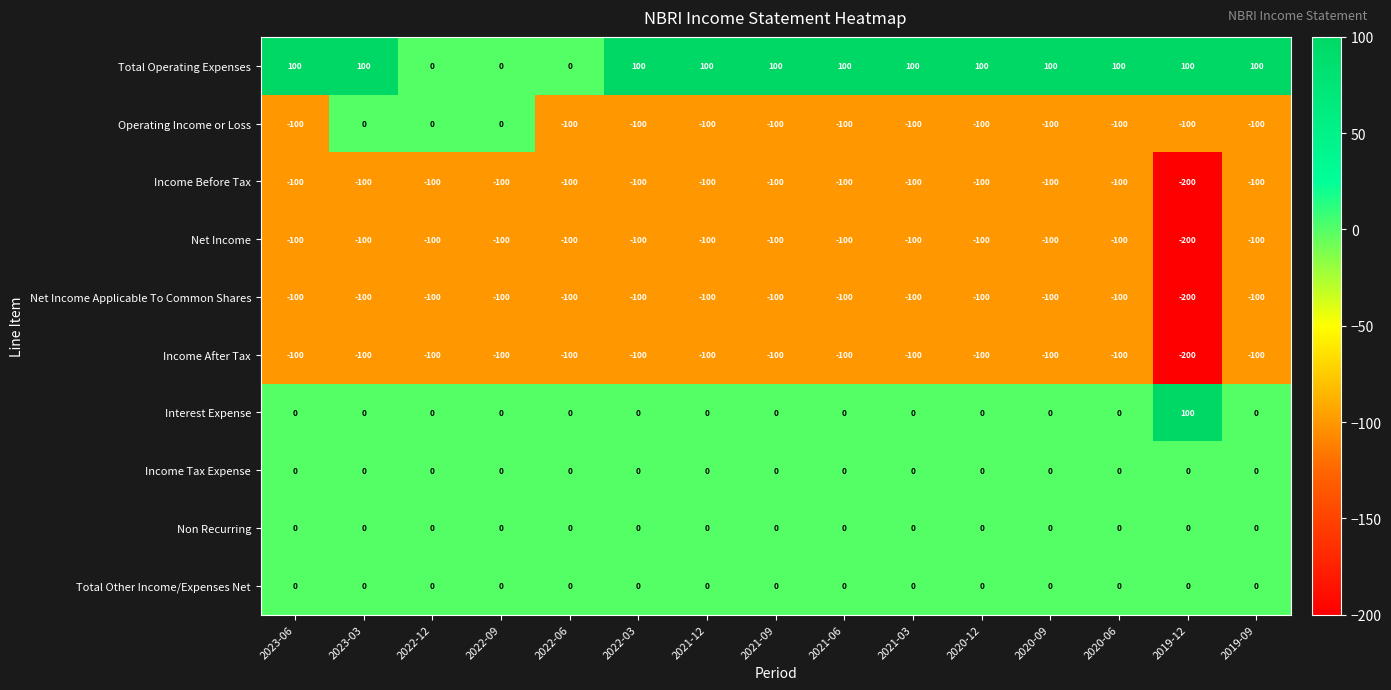

How many distinct data groups are displayed?

10